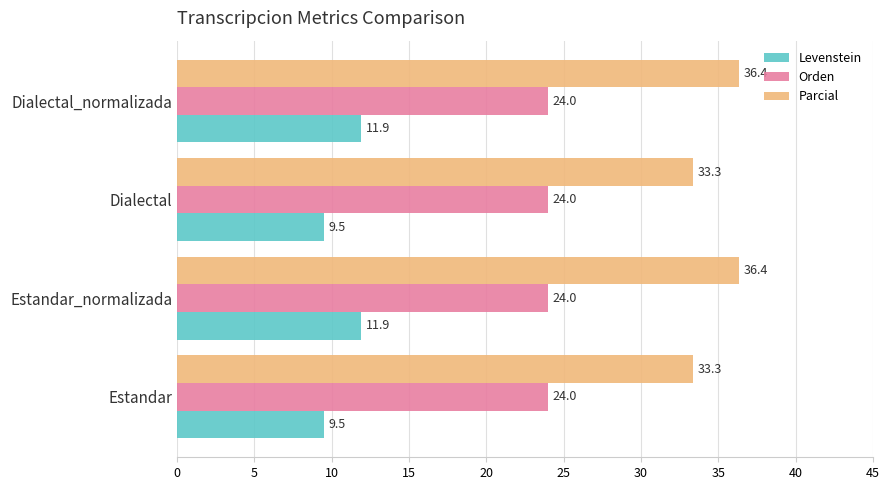

What is the minimum value for Levenstein?

9.5